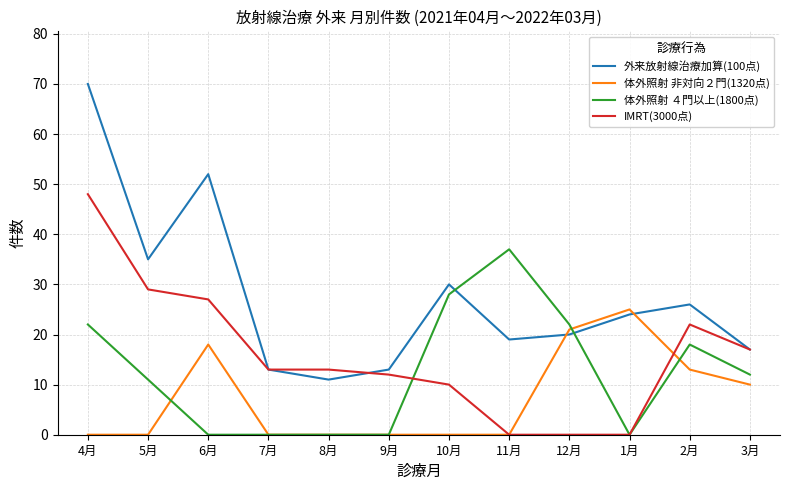

Between 6月 and 12月, which series saw the biggest shift?

外来放射線治療加算(100点)